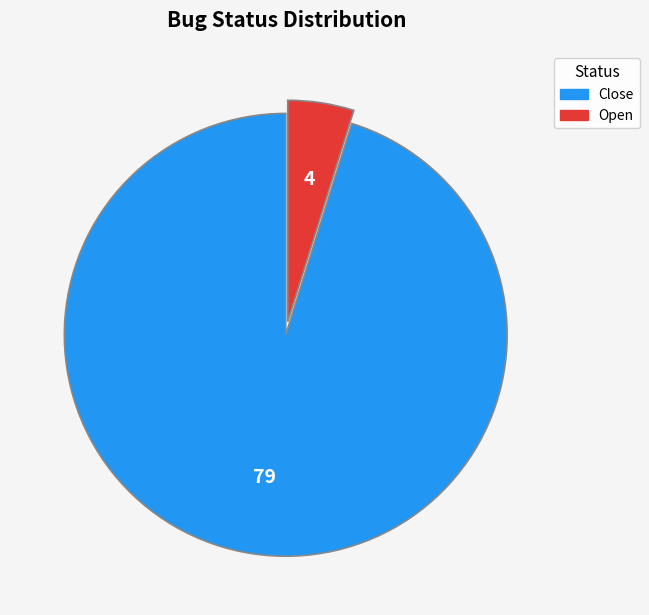

Do Open and Close together represent more than half of the pie?

Yes